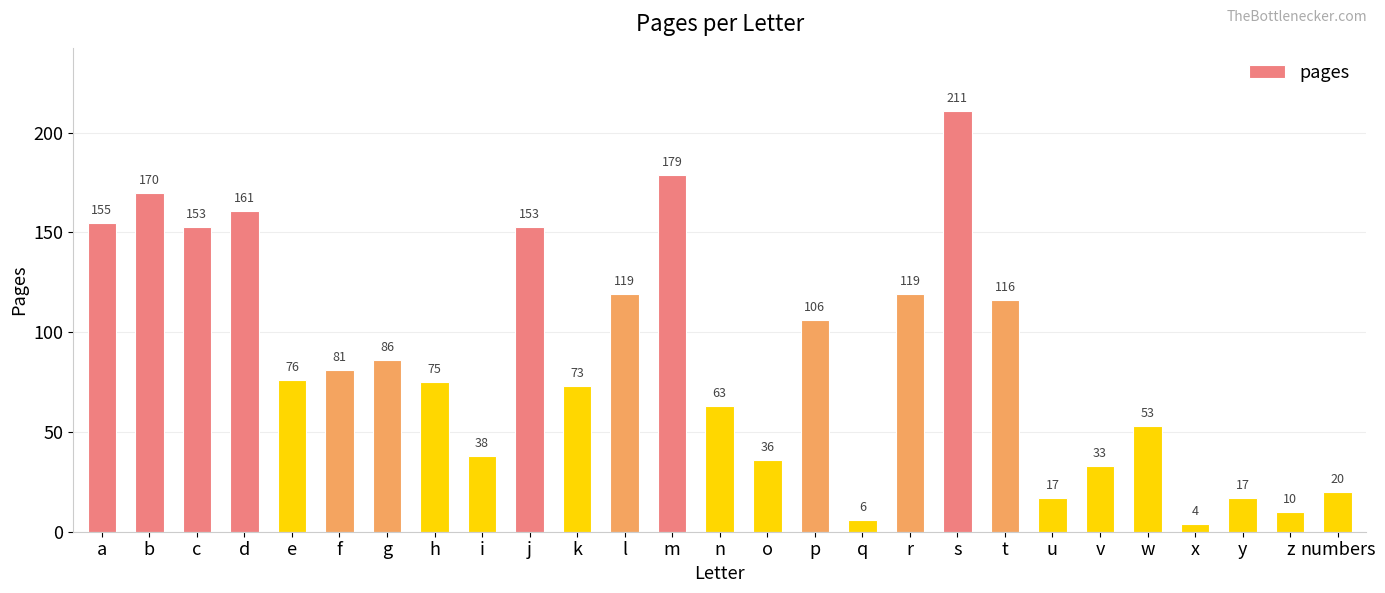

Reading left to right, extract all data points from this chart.

155	170	153	161	76	81	86	75	38	153	73	119	179	63	36	106	6	119	211	116	17	33	53	4	17	10	20